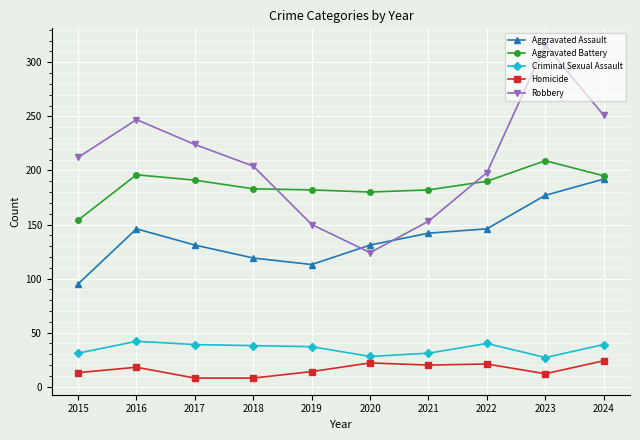

At which category does Aggravated Assault reach its first local peak?

2016